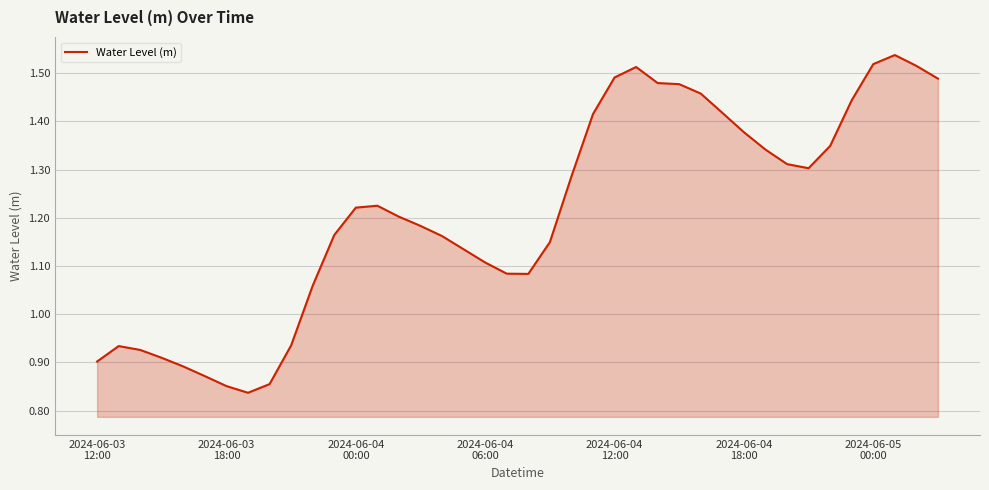

What is the difference between the maximum and minimum values?

0.7